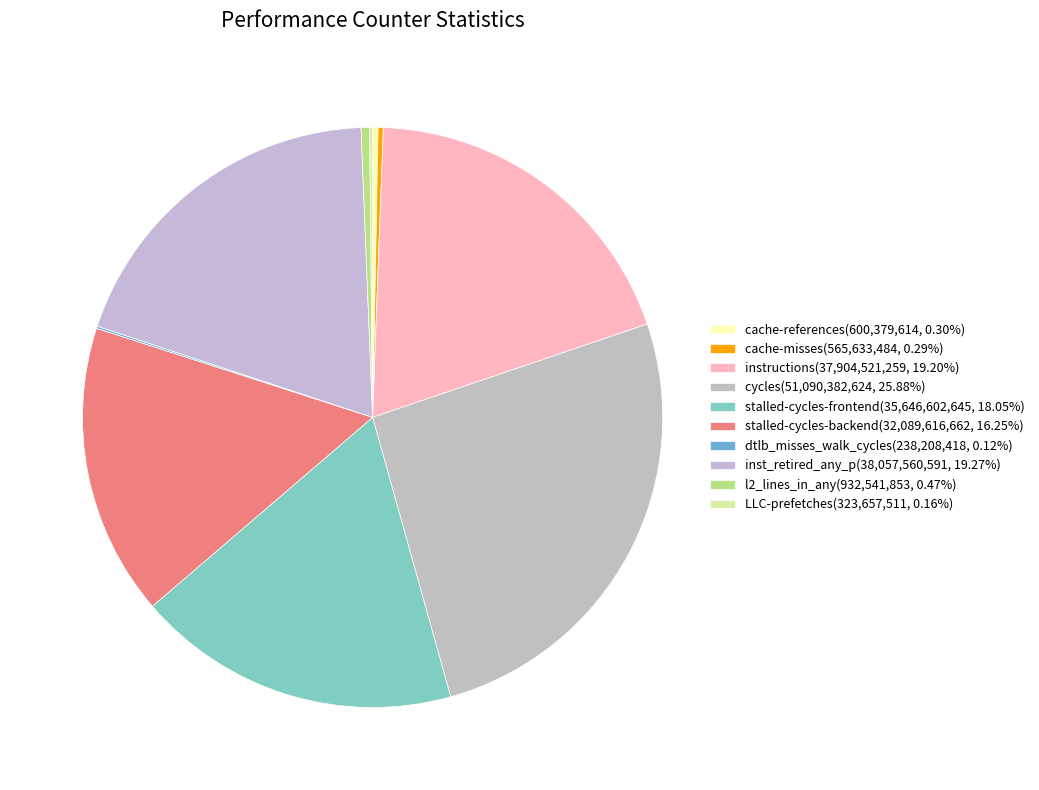

How many slices are in this pie chart?

10